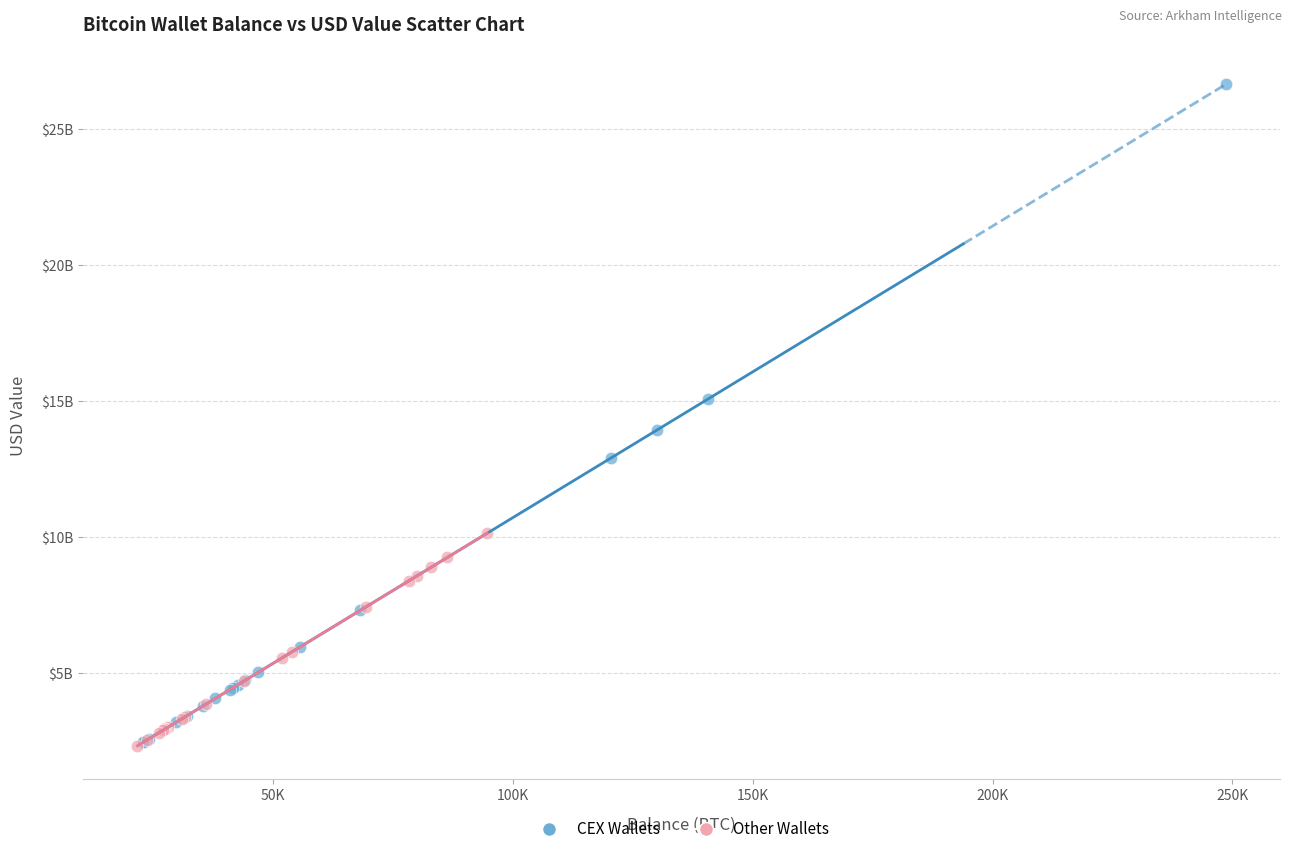

What are all the series names shown in the legend?

CEX Wallets, Other Wallets